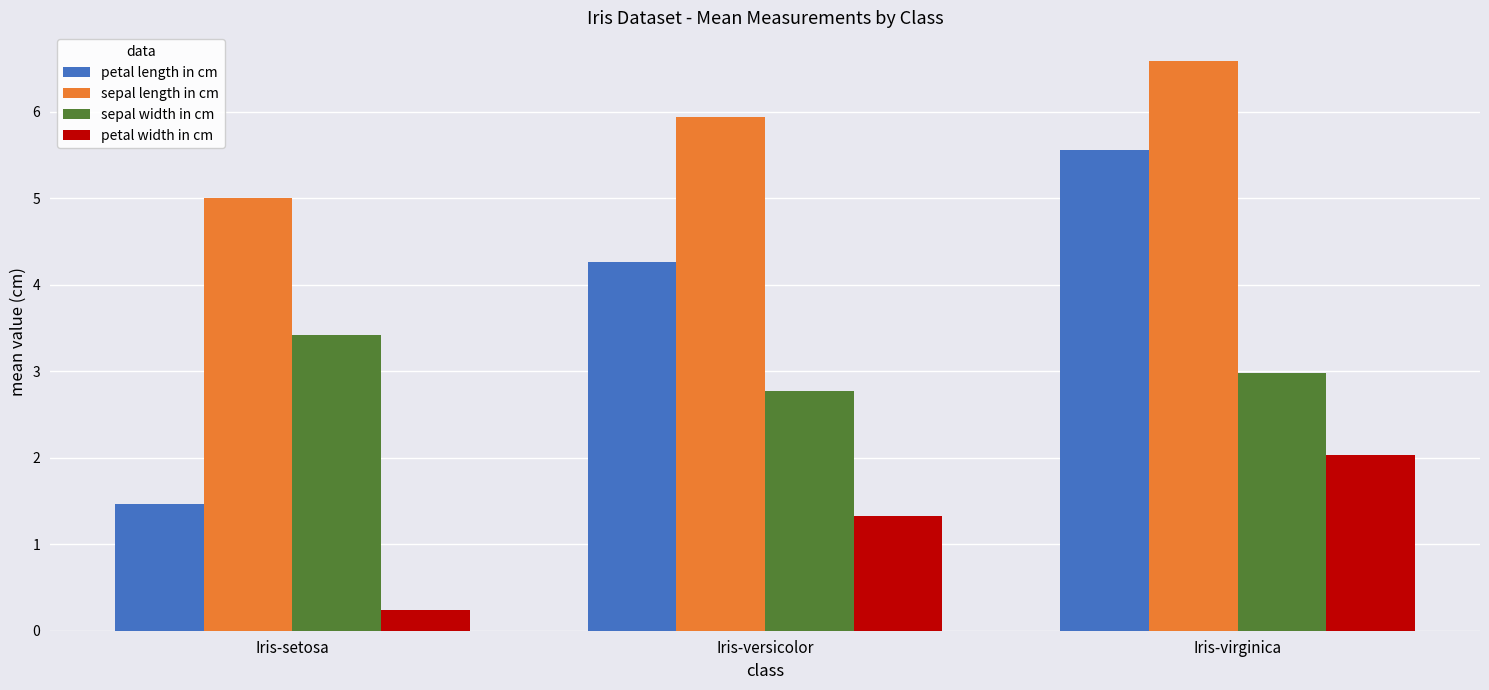

What is the difference between the highest and lowest values at Iris-setosa?

4.8